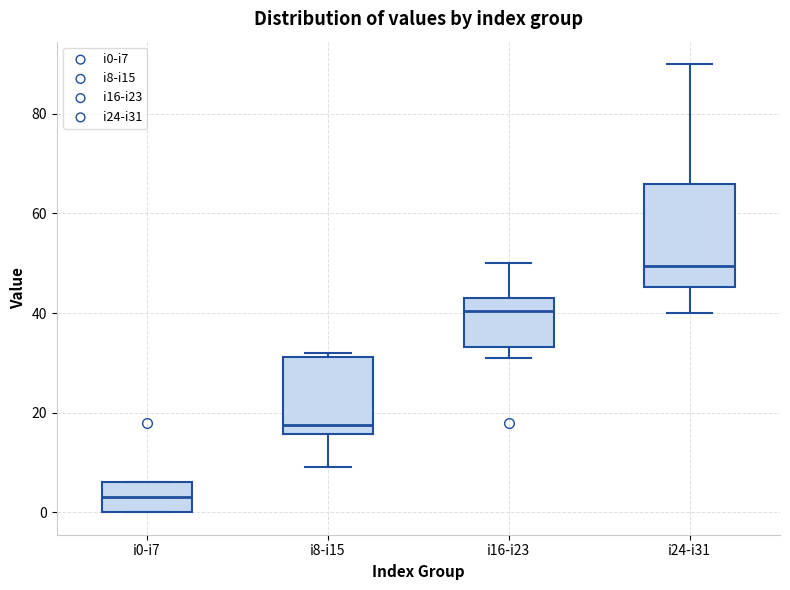

Reading left to right, read every box against the y-axis: the position of its median line, the range the box covers, and the ends of its whiskers. The values are not printed on the chart, so give them approximately, as read against the axis.

i0-i7: median 4, box 0 to 6, whiskers 0 to 6
i8-i15: median 18, box 16 to 32, whiskers 10 to 32 (just above the box's upper edge)
i16-i23: median 40, box 34 to 44, whiskers 32 to 50
i24-i31: median 50, box 46 to 66, whiskers 40 to 90